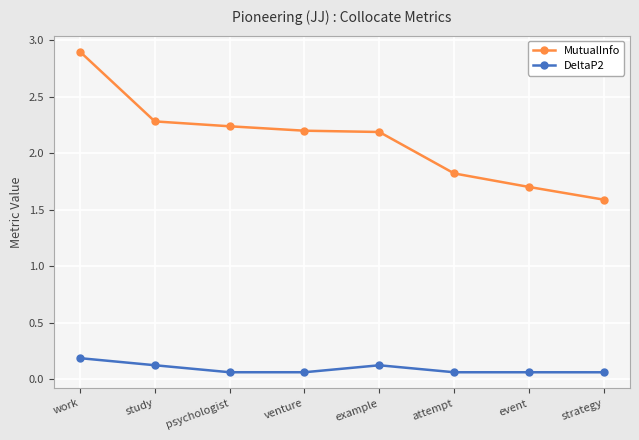

Is it true that MutualInfo equals 2.3 at study?

True